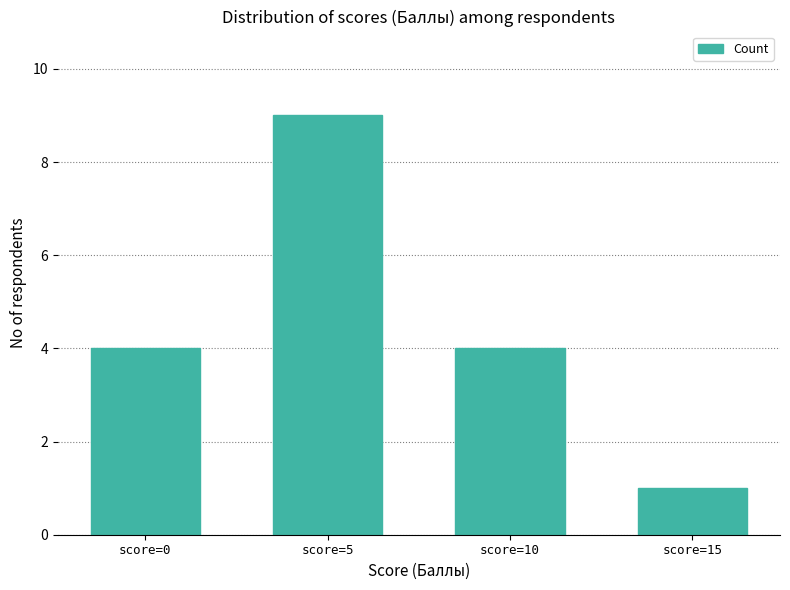

Count the number of categories in the chart.

4